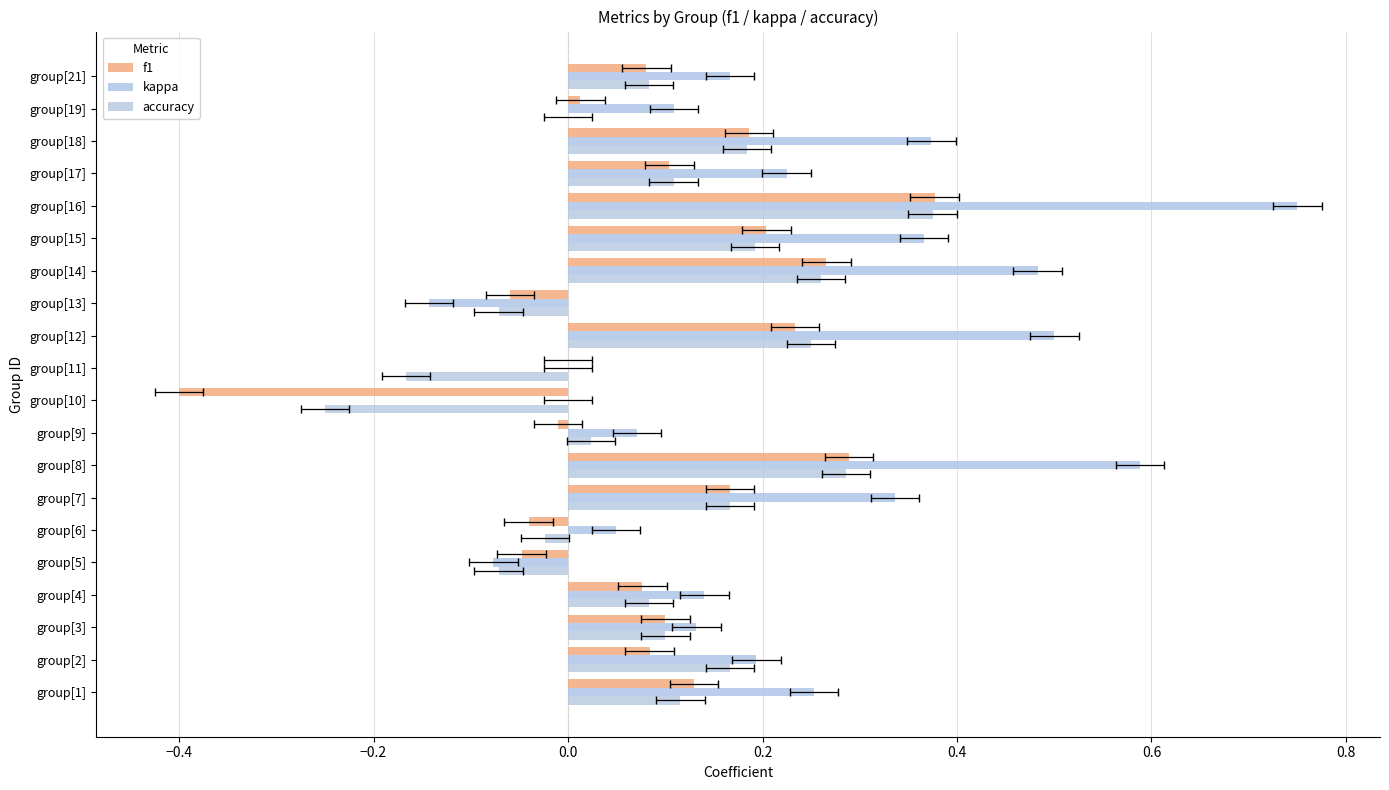

At group[15], list the series in order from largest to smallest.

kappa, f1, accuracy